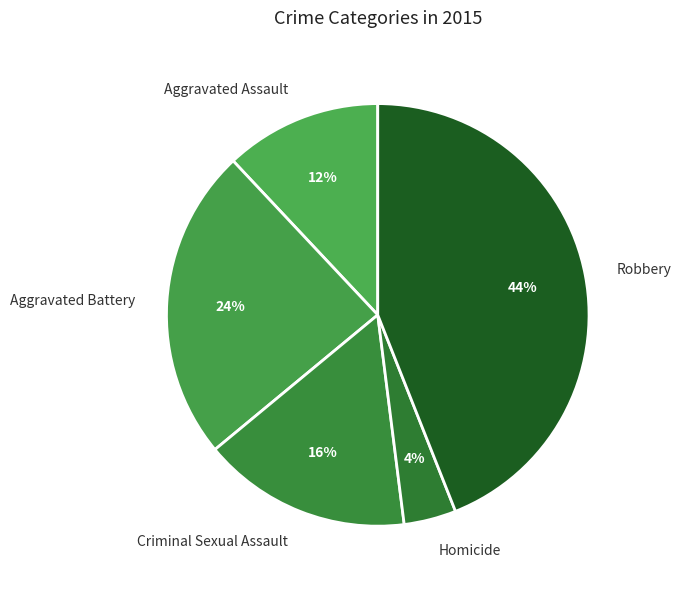

What percentage is the Robbery slice, to the nearest percent?

44%